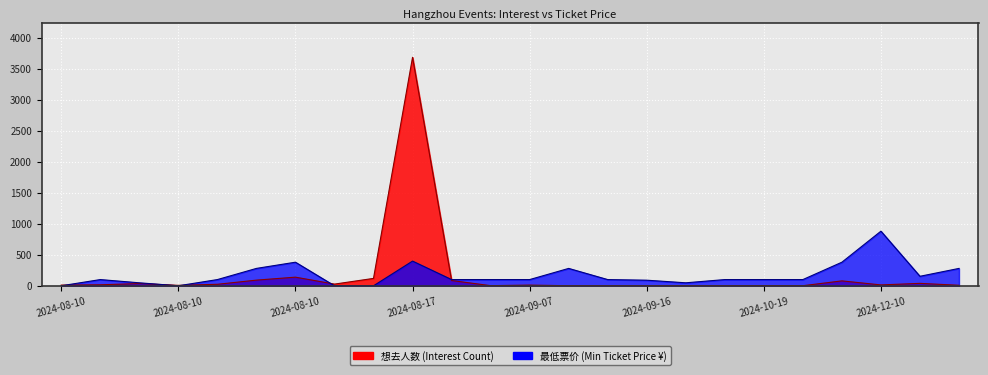

Rank the series at 2024-08-10 from highest to lowest value.

想去人数, 最低票价